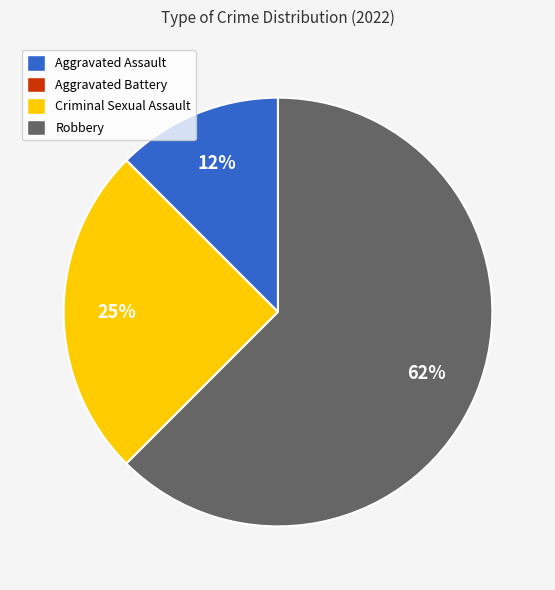

True or false: Aggravated Assault accounts for 19% of the total.

False